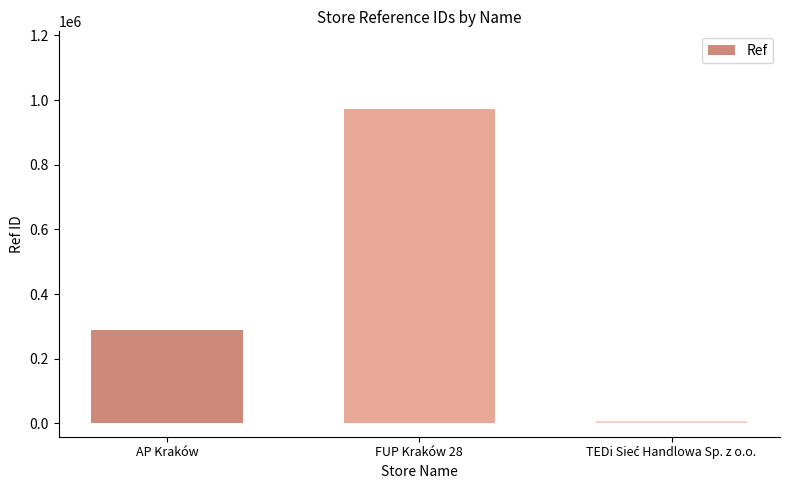

Between AP Kraków and FUP Kraków 28, which is larger?

FUP Kraków 28